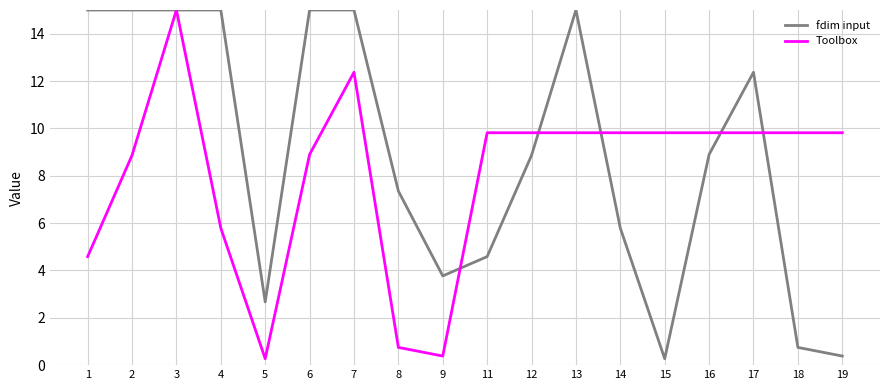

List the series in order of their overall mean, highest first.

fdim input, Toolbox